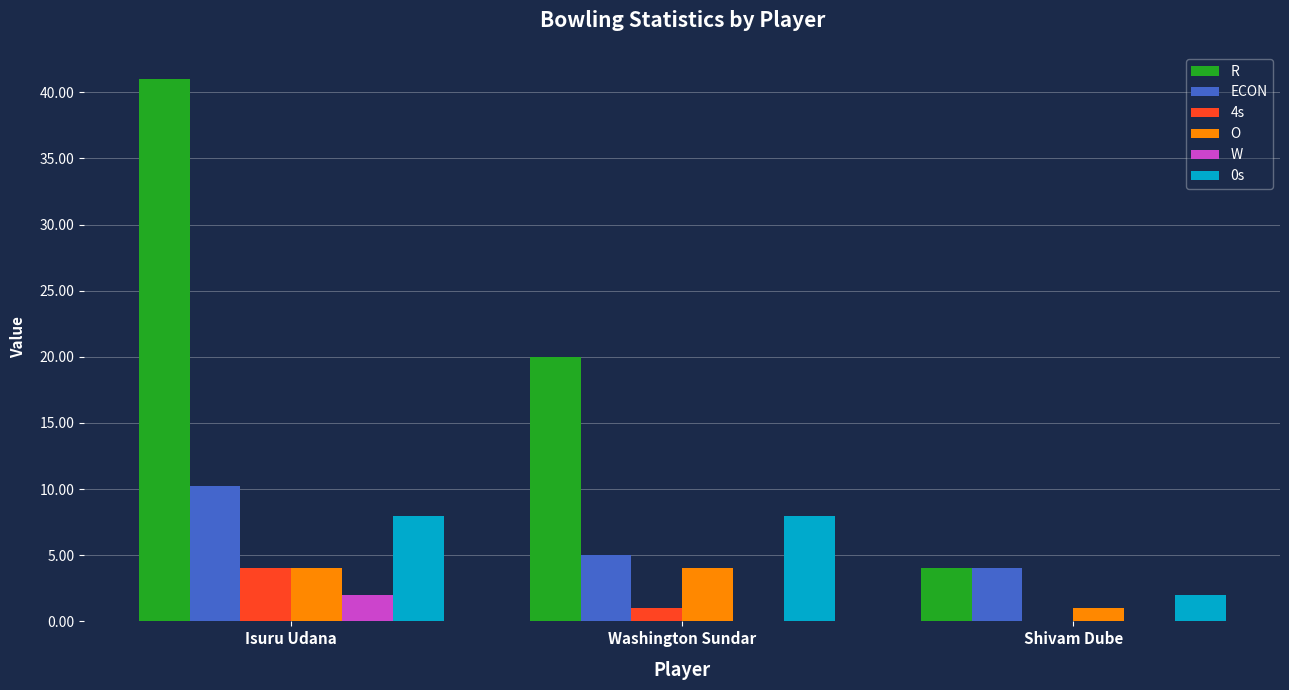

Read the ECON value at Shivam Dube.

4.0